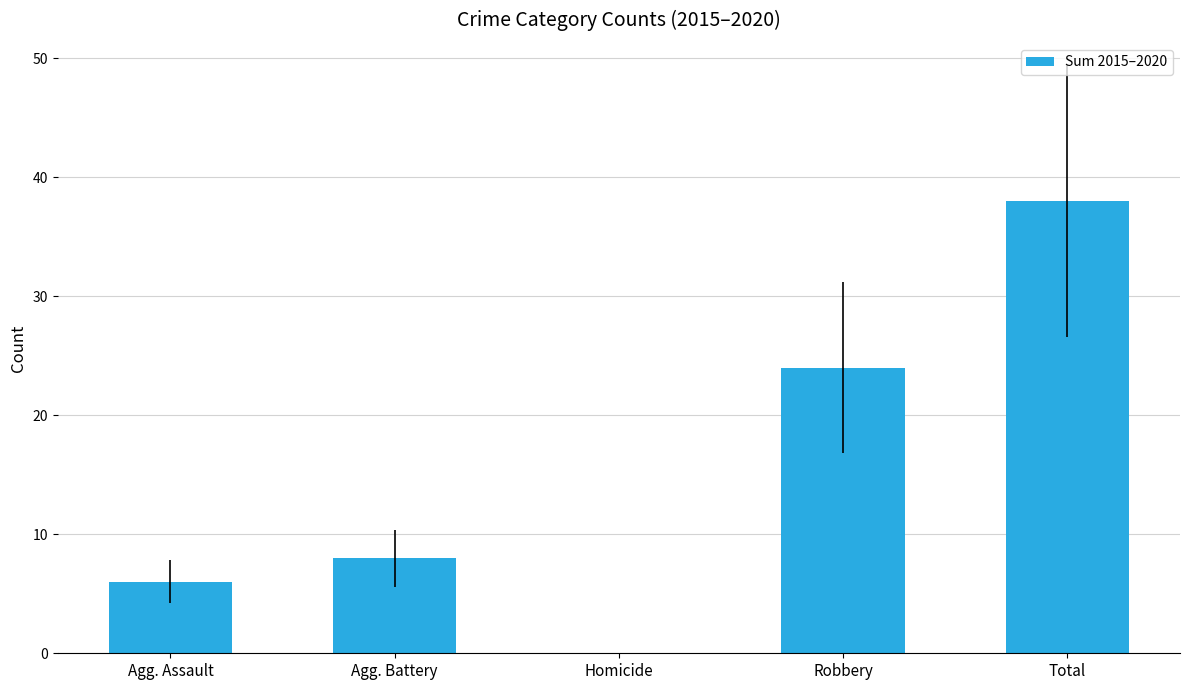

What is the sum of the values at Agg. Assault and Agg. Battery?

14